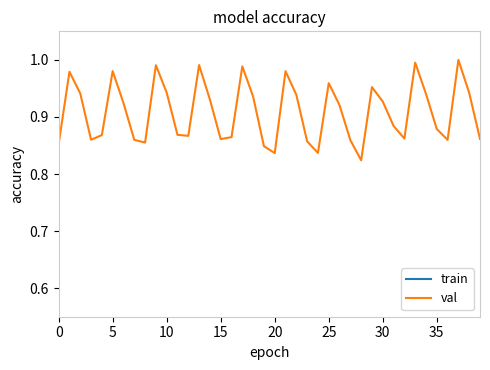

What is the value of the val point at the 32nd from the left?

0.9